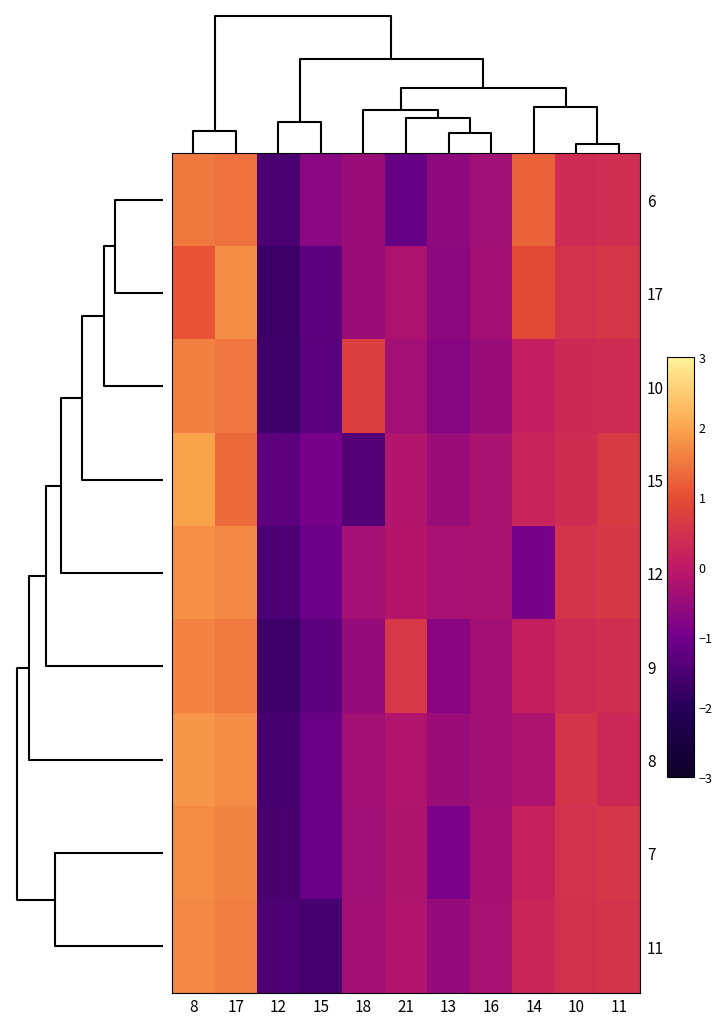

List the series in order of their peak value, highest first.

row_3, row_6, row_4, row_1, row_7, row_8, row_5, row_2, row_0